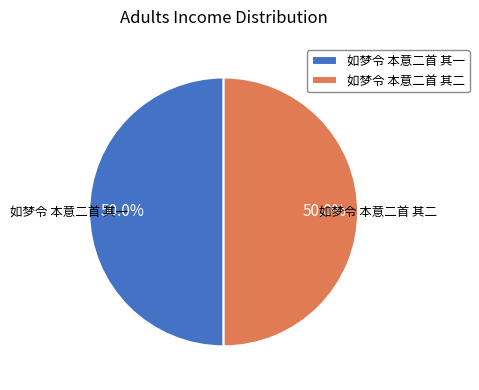

Do 如梦令 本意二首 其二 and 如梦令 本意二首 其一 together represent more than half of the pie?

Yes